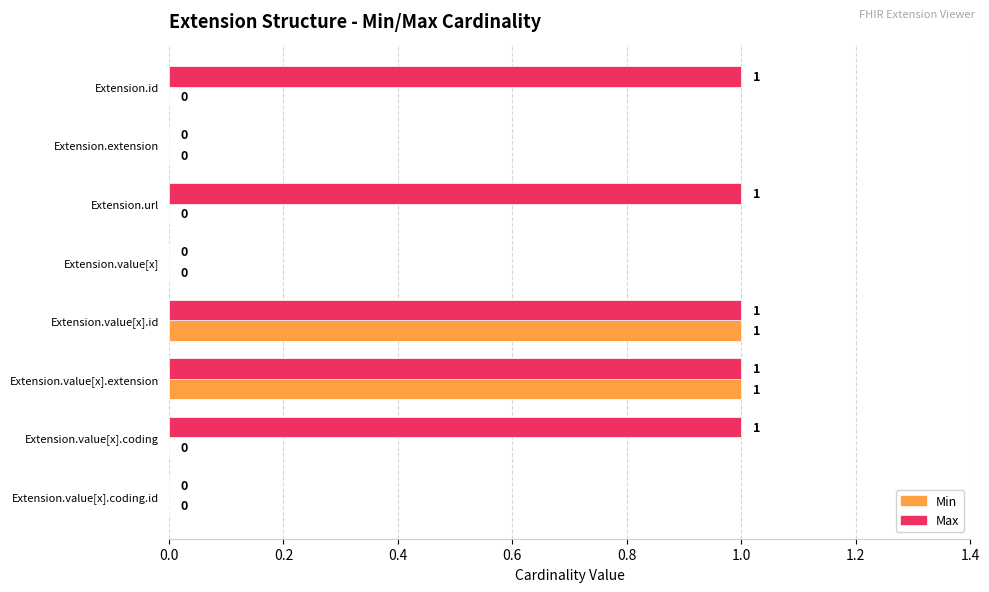

What is the sum of all Max values?

5